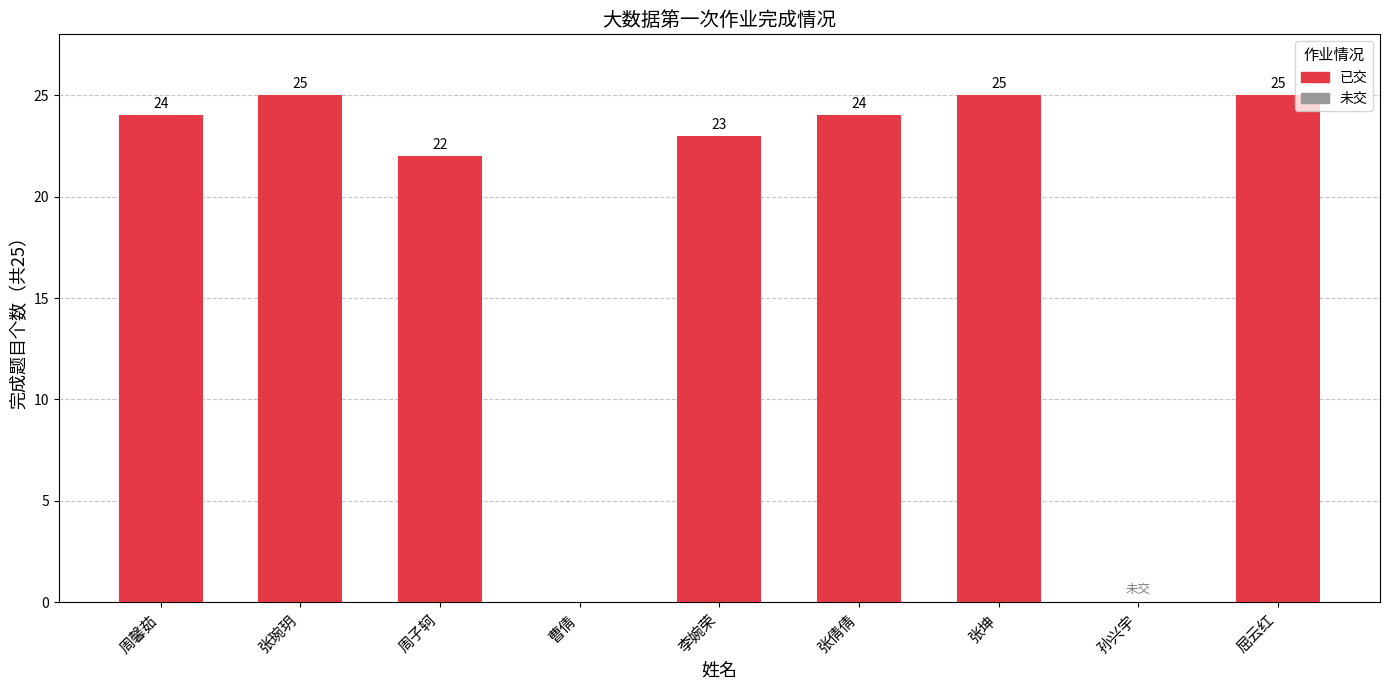

The chart shows a value of 37 at 周子轲. True or false?

False